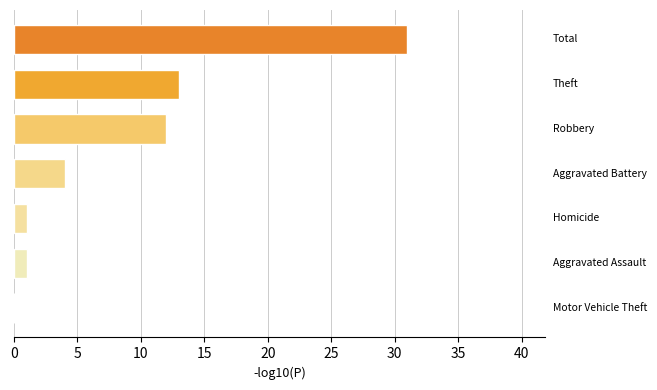

What is the sum of all values?

62